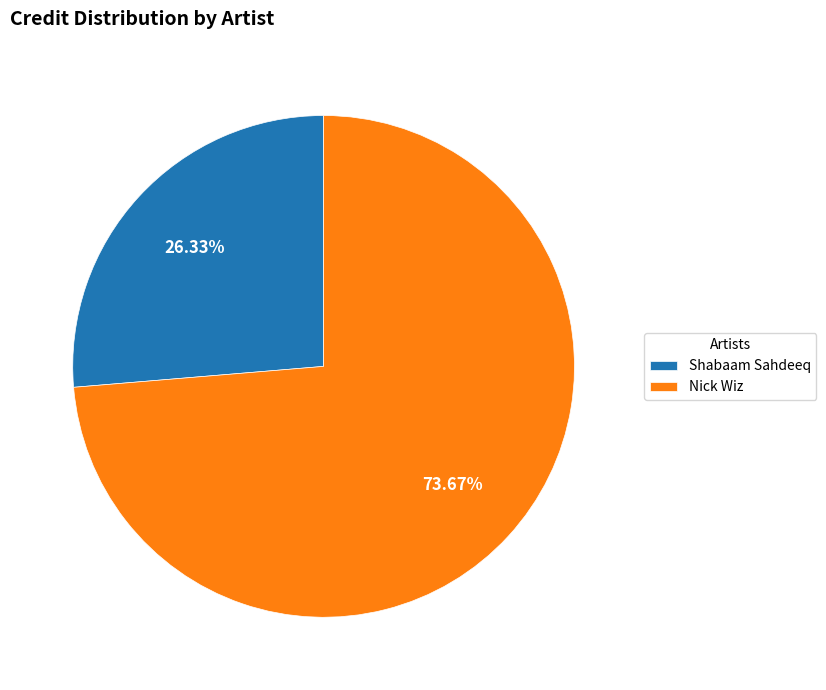

The Shabaam Sahdeeq slice represents 39% of the pie. True or false?

False